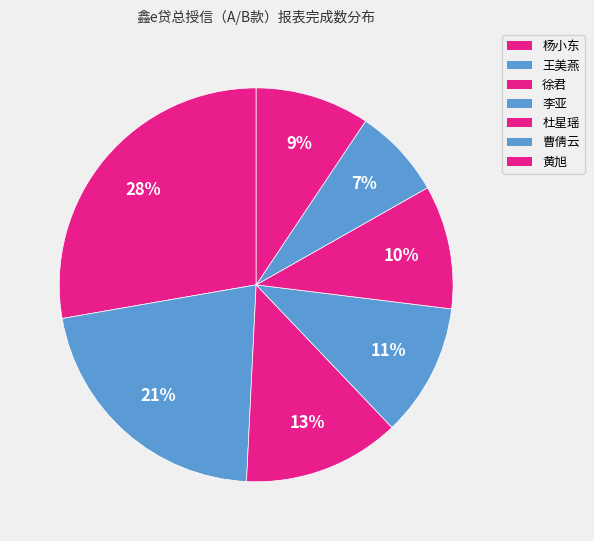

True or false: 曹倩云 accounts for 7% of the total.

True